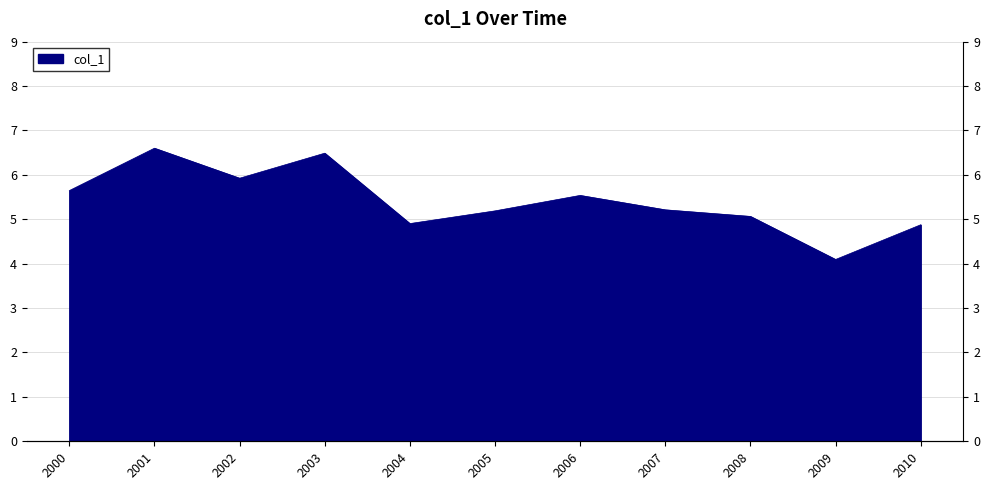

What value does the data have at 2003?

6.5